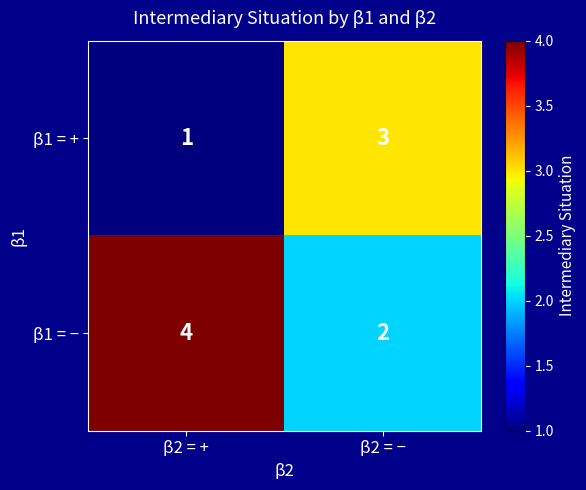

The value of β1 = − at β2 = − is 2. True or false?

True